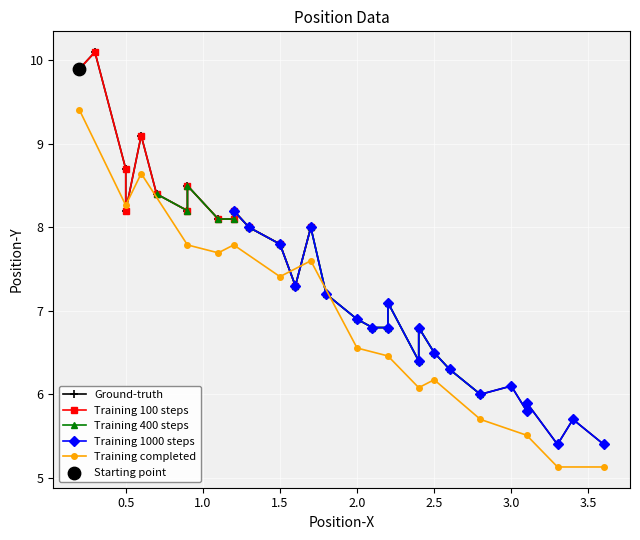

Approximately how many times larger is the value at 3.6 compared to 3.3?

1.0